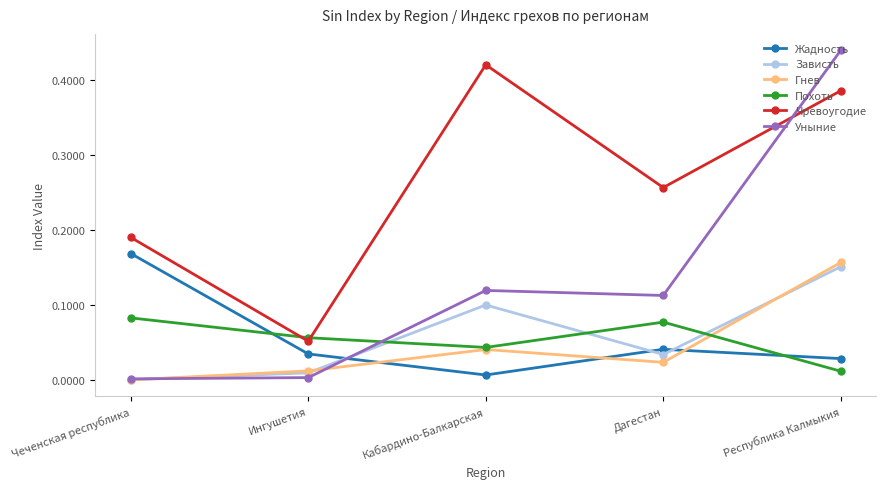

The Похоть series shows 0.1 at Дагестан. True or false?

True